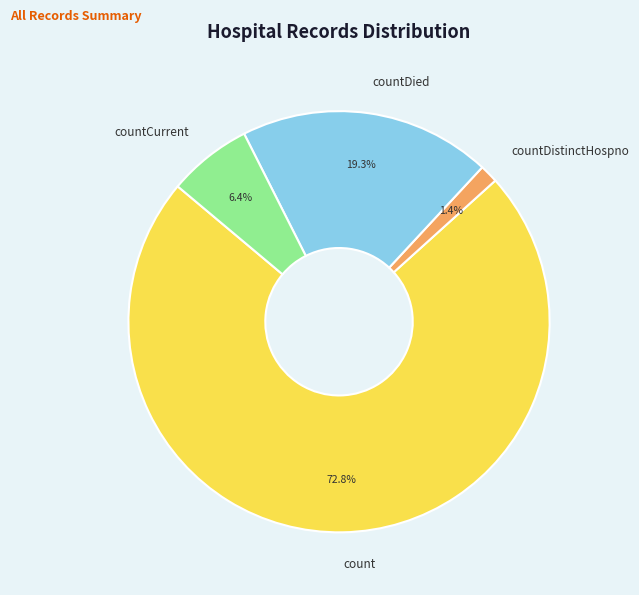

Approximately how many times larger is the value at countCurrent compared to countDistinctHospno?

4.6